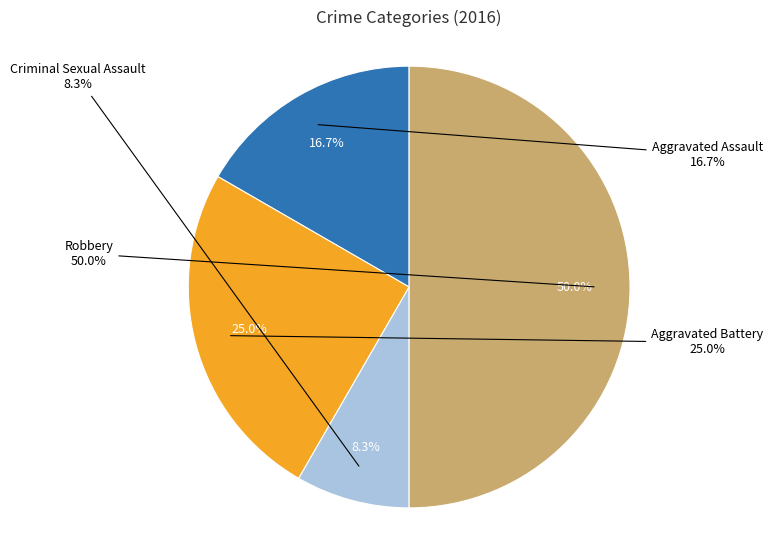

To the nearest percent, what is the difference between the Aggravated Battery and Robbery slice percentages?

25%